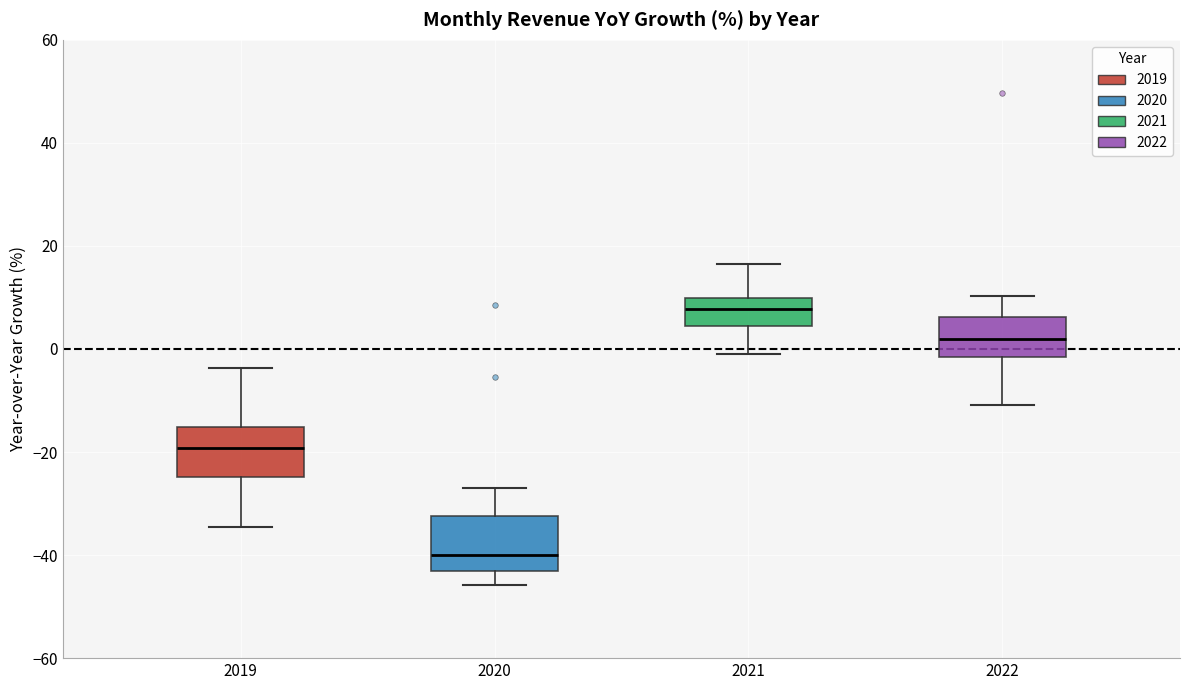

Which box's median line is the highest?

2021